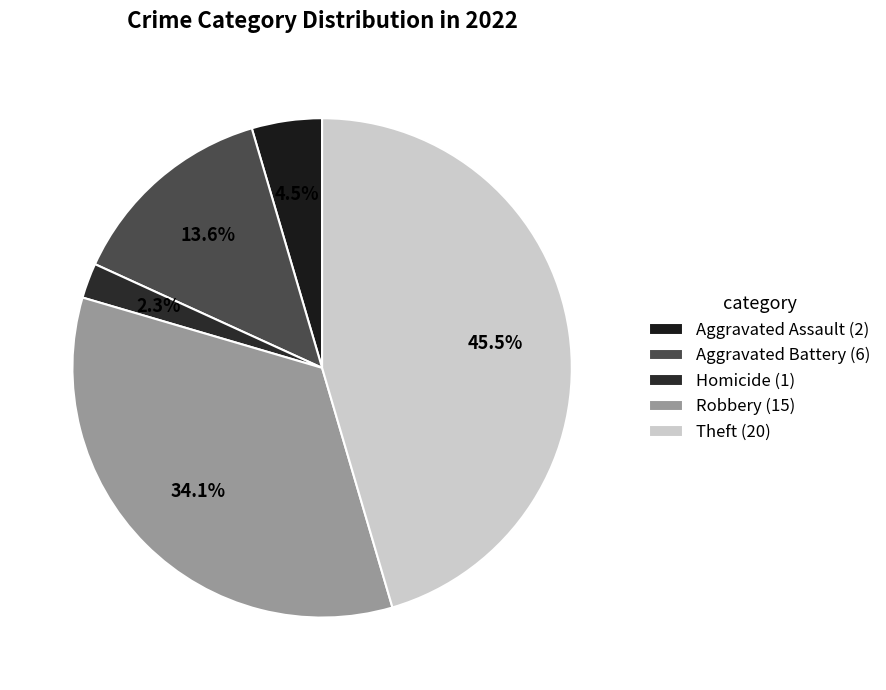

How many segments does this pie chart have?

5